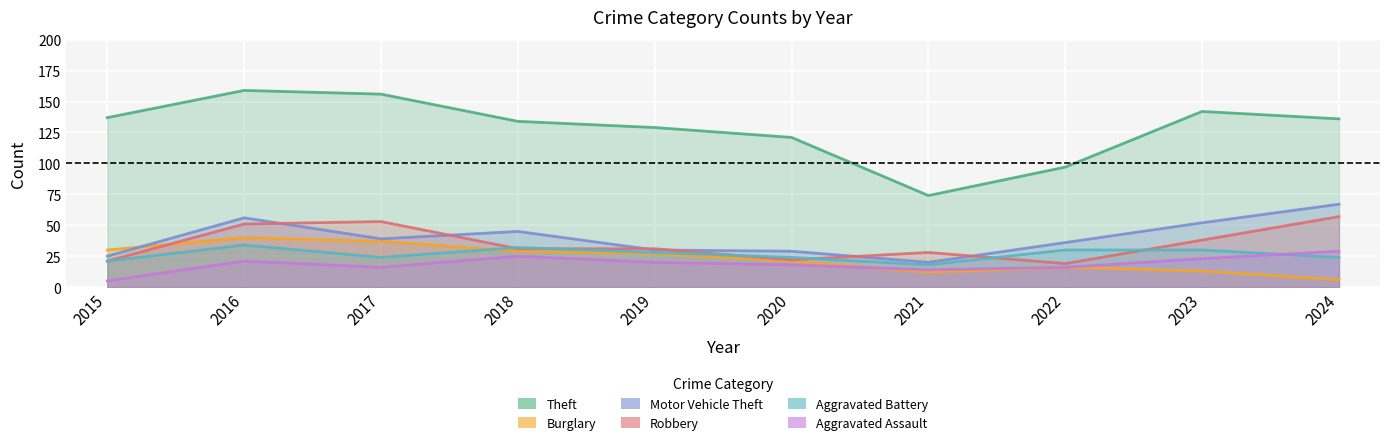

Which series changed the most between 2020 and 2022?

Theft